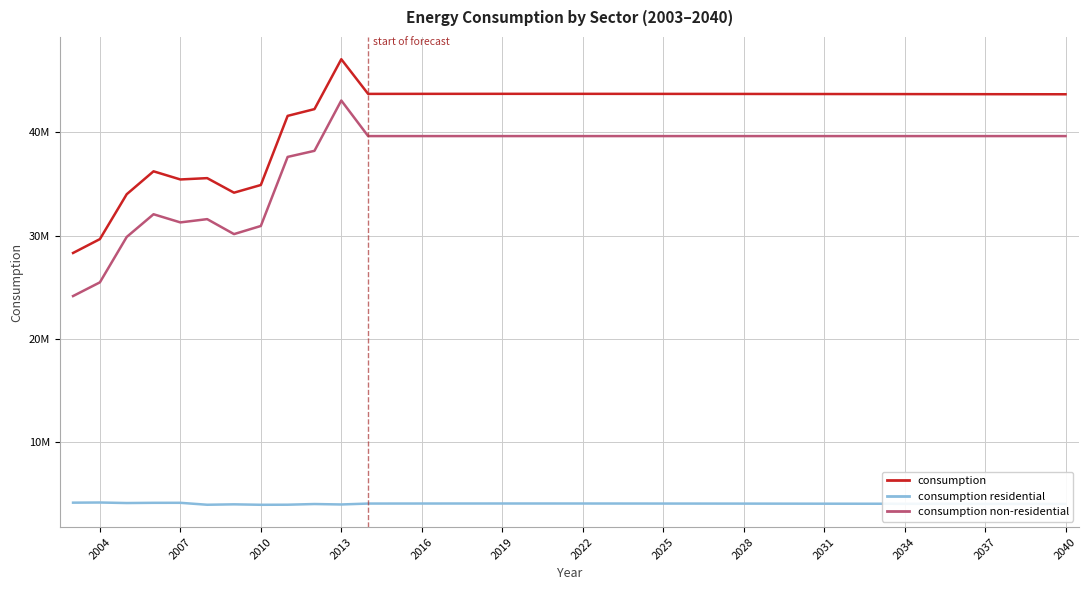

Does the chart display data point markers on the line(s)?

No